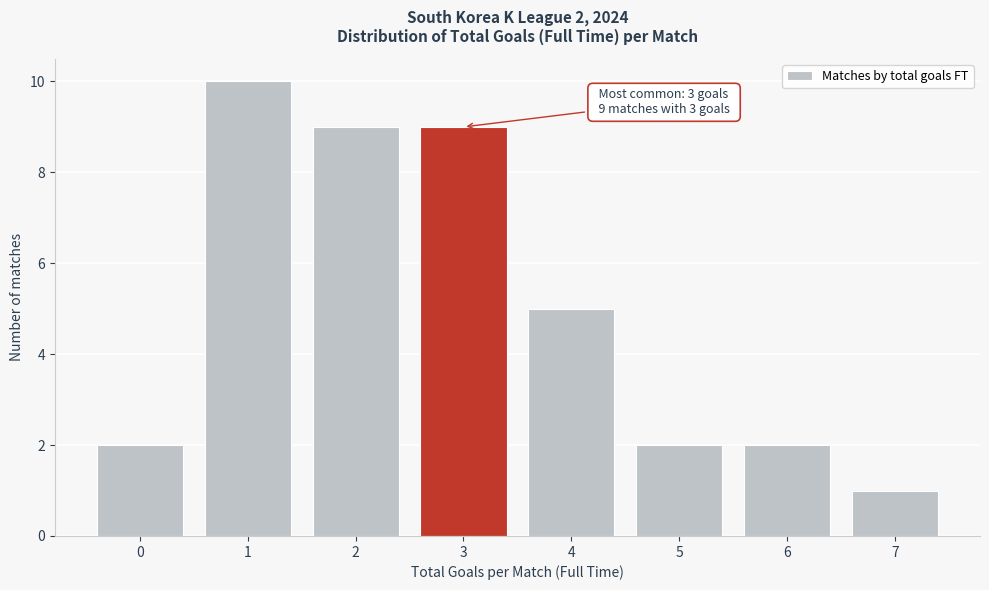

Reading left to right, transcribe all the data shown in this chart.

2	10	9	9	5	2	2	1